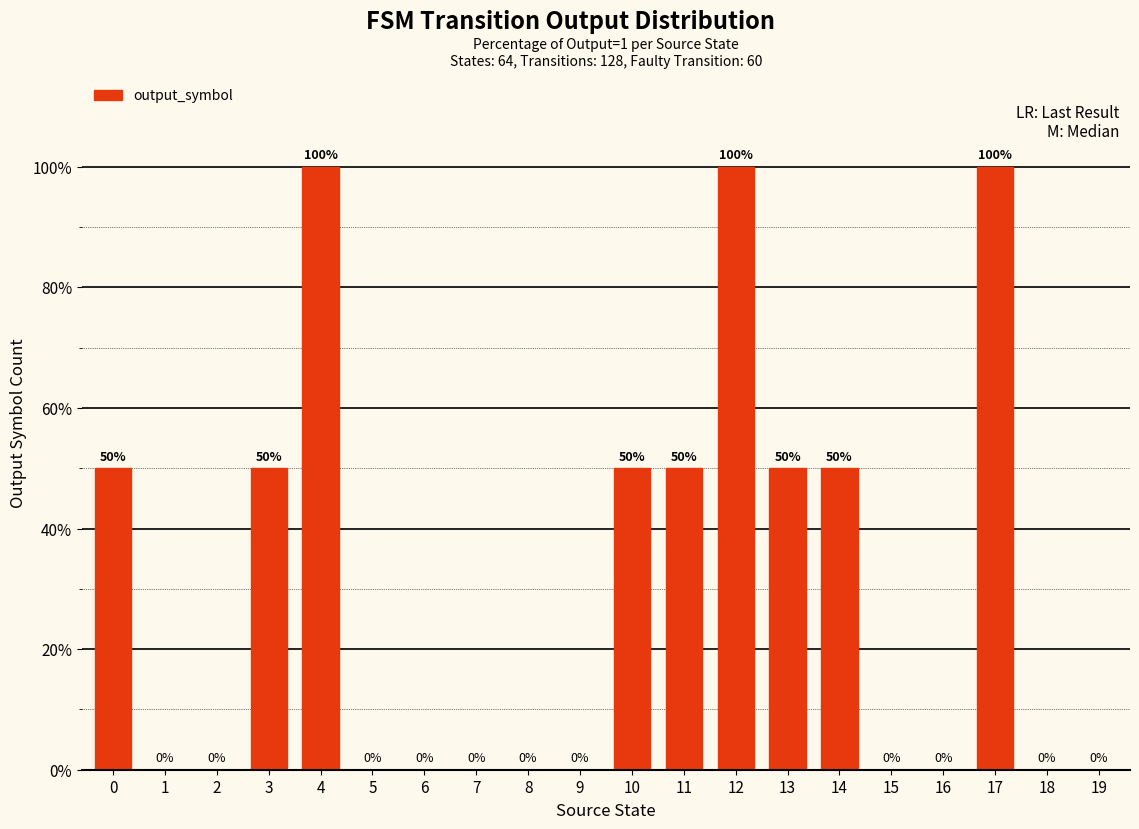

What is the maximum value shown in the chart?

100